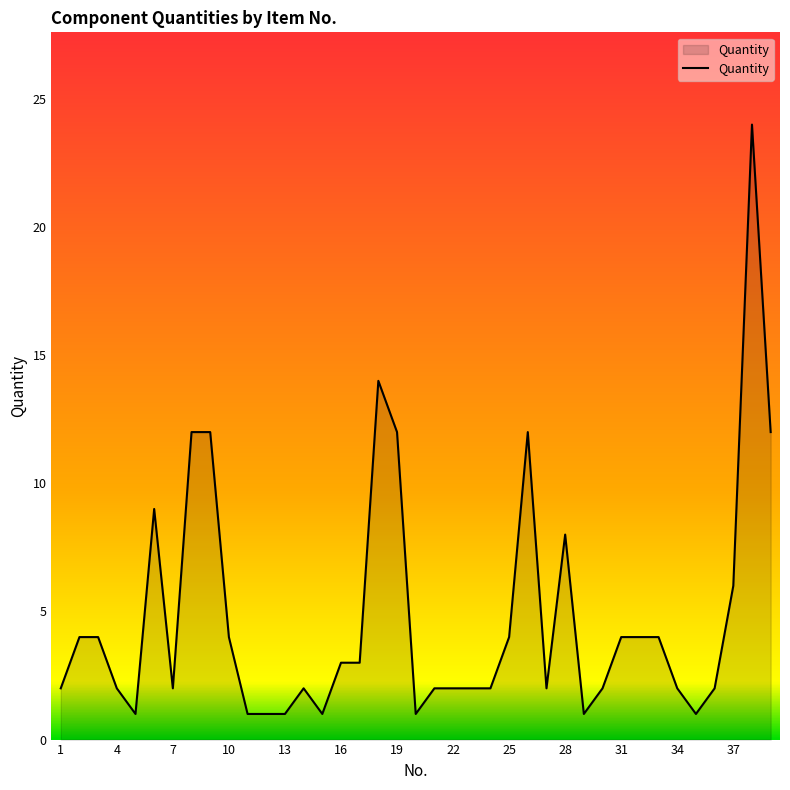

True or false: there are more than 2 points higher than both neighbors.

True